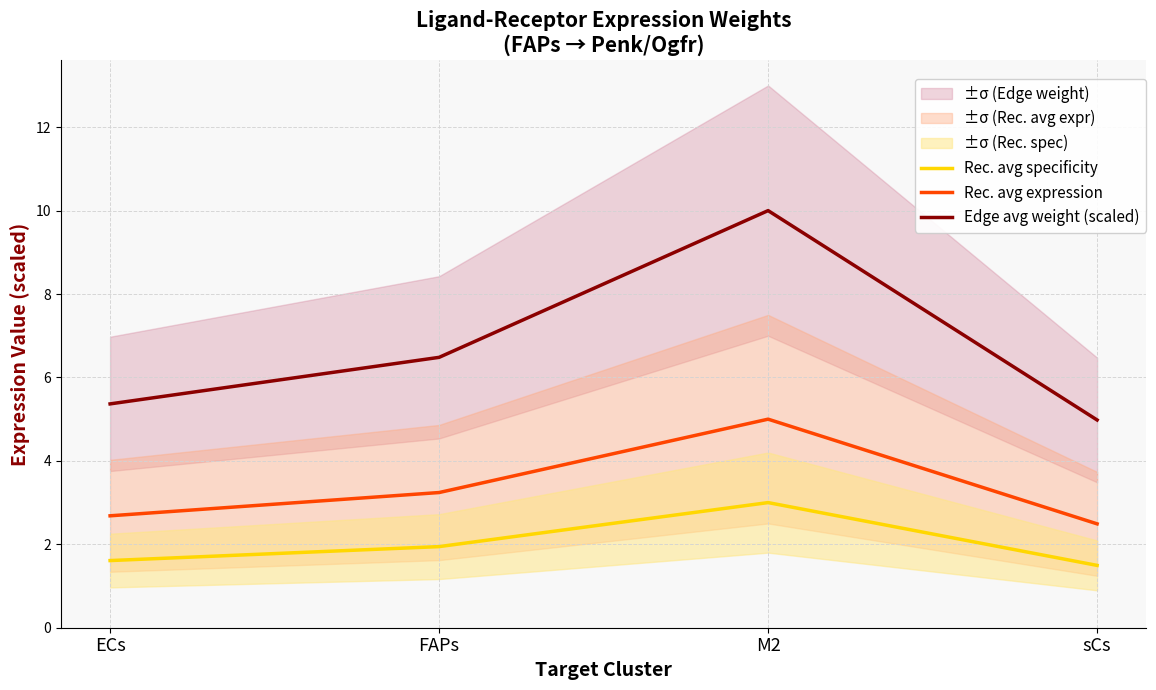

What are all the series names shown in the legend?

Rec. avg specificity, Rec. avg expression, Edge avg weight (scaled)